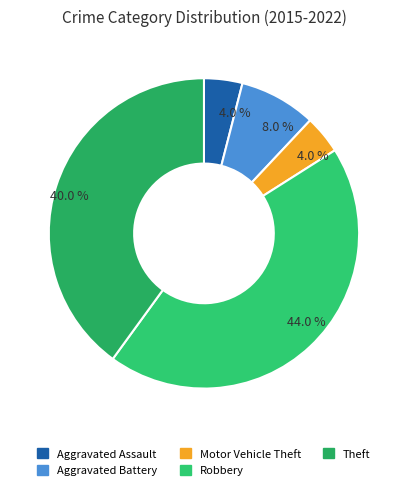

How many segments does this pie chart have?

5